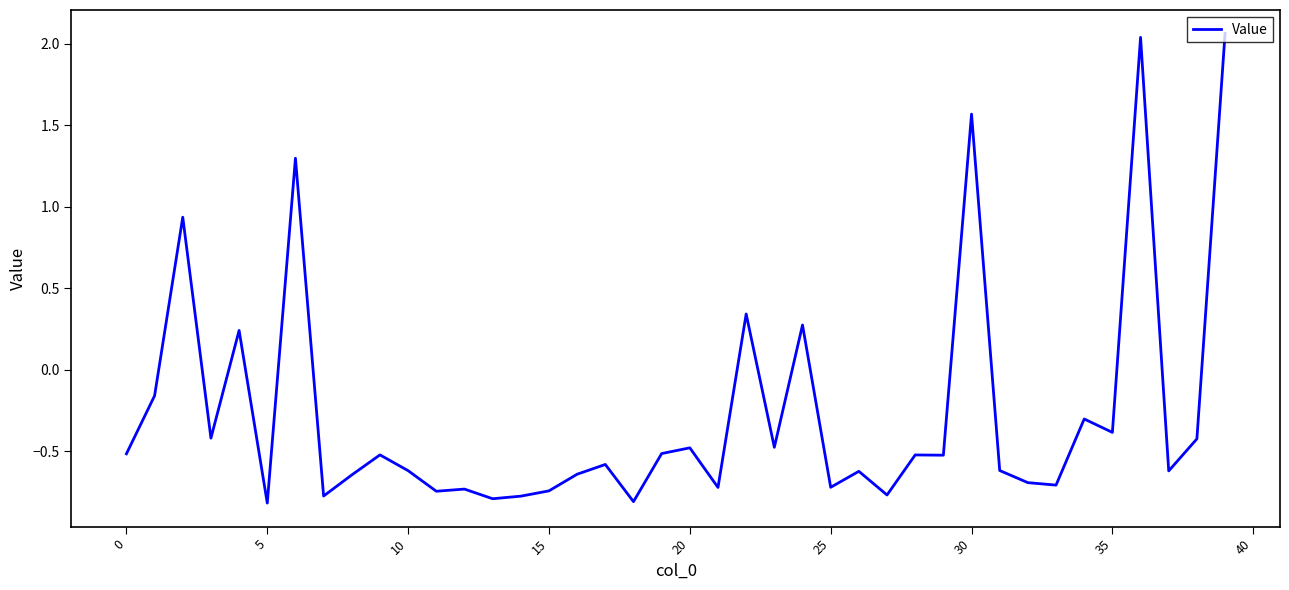

What is the smallest value displayed?

-0.8